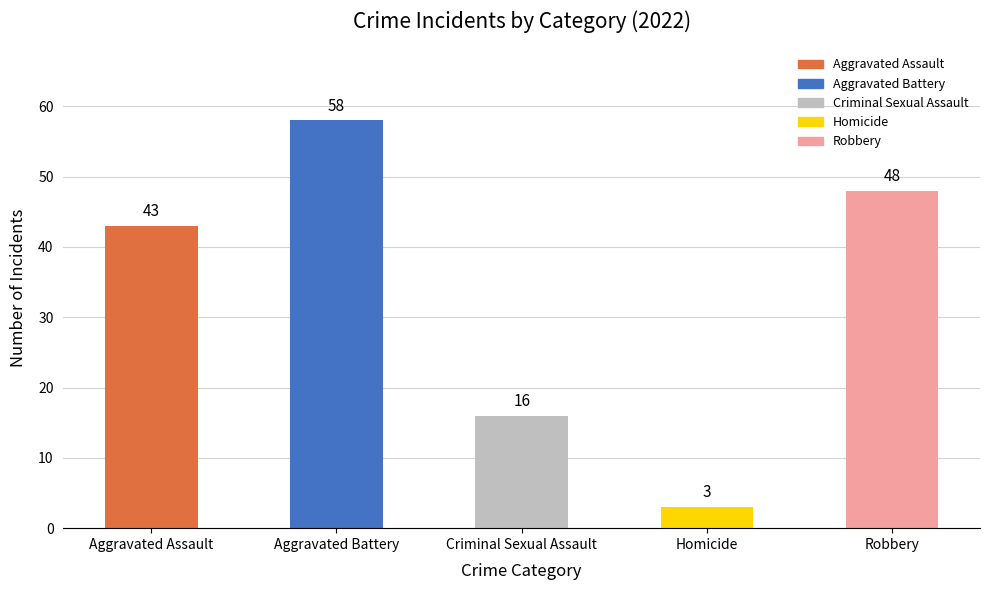

The chart shows a value of 58 at Aggravated Battery. True or false?

True